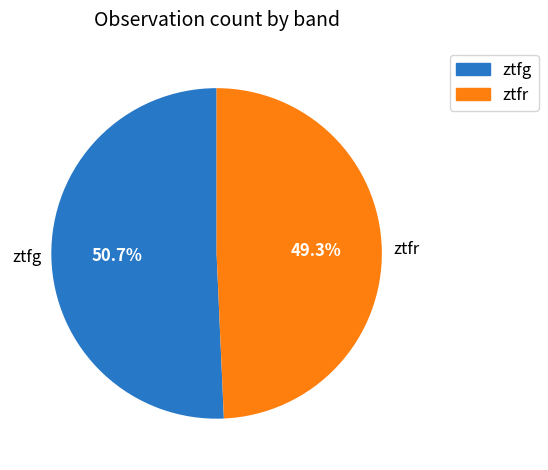

Which category has the smallest portion of the pie?

ztfr